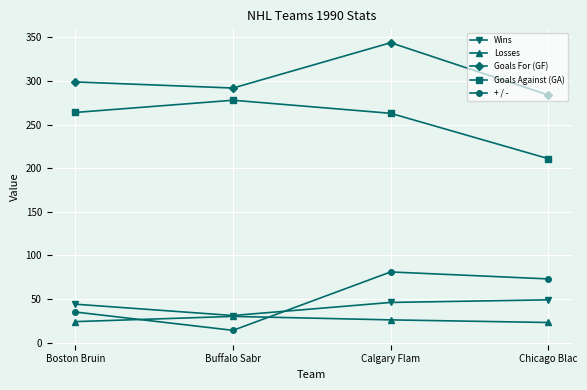

True or false: Wins and Goals For (GF) cross at least once.

False